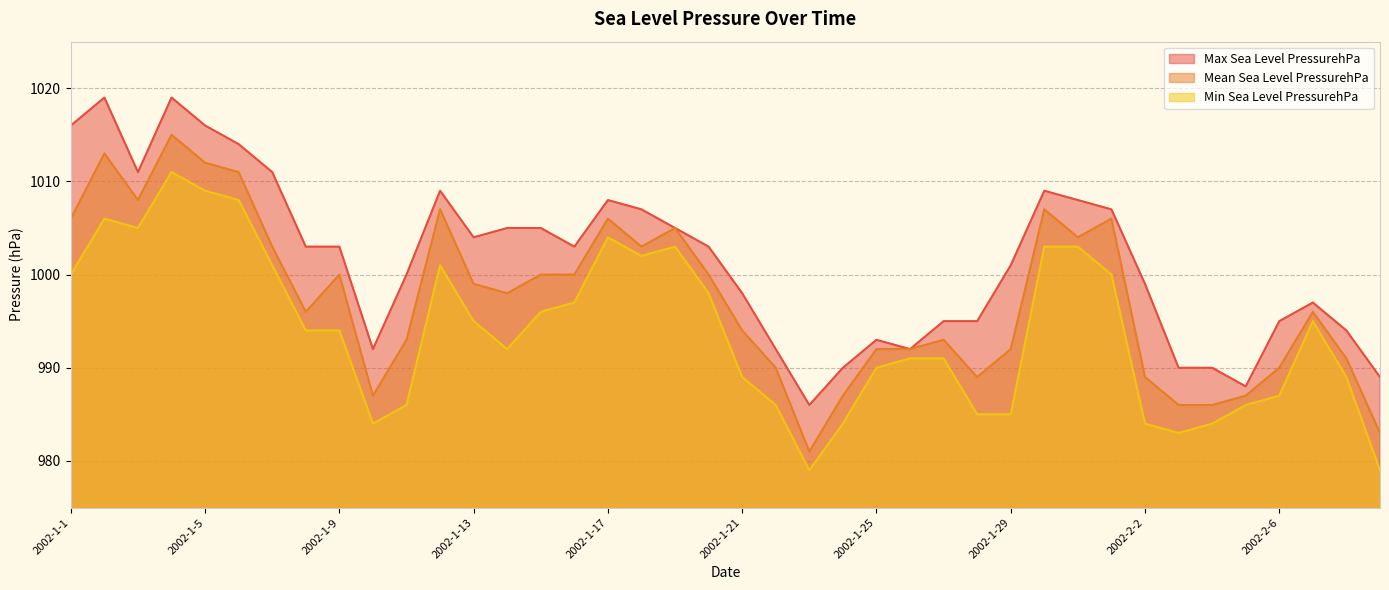

Rank the series by their average value, from lowest to highest.

Min Sea Level PressurehPa, Mean Sea Level PressurehPa, Max Sea Level PressurehPa